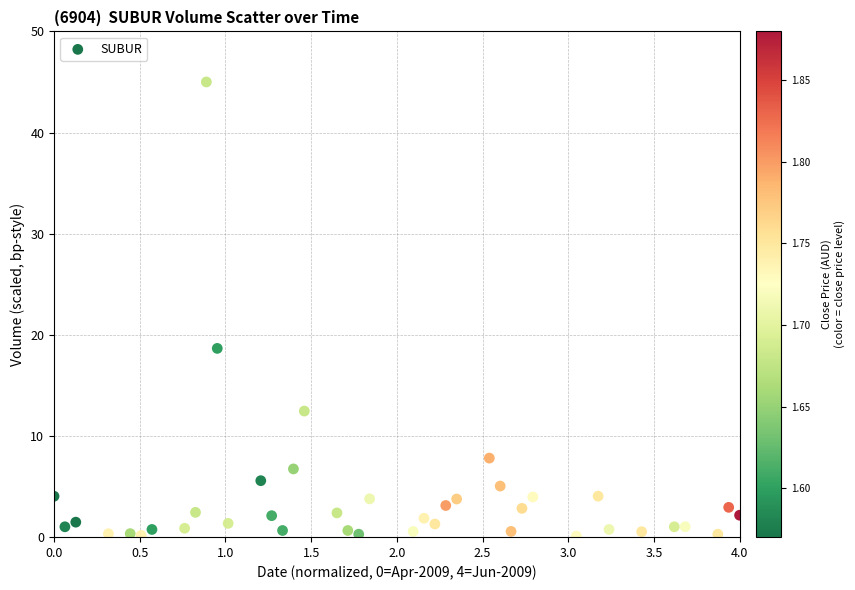

What is the range of X values (max minus min)?

4.0